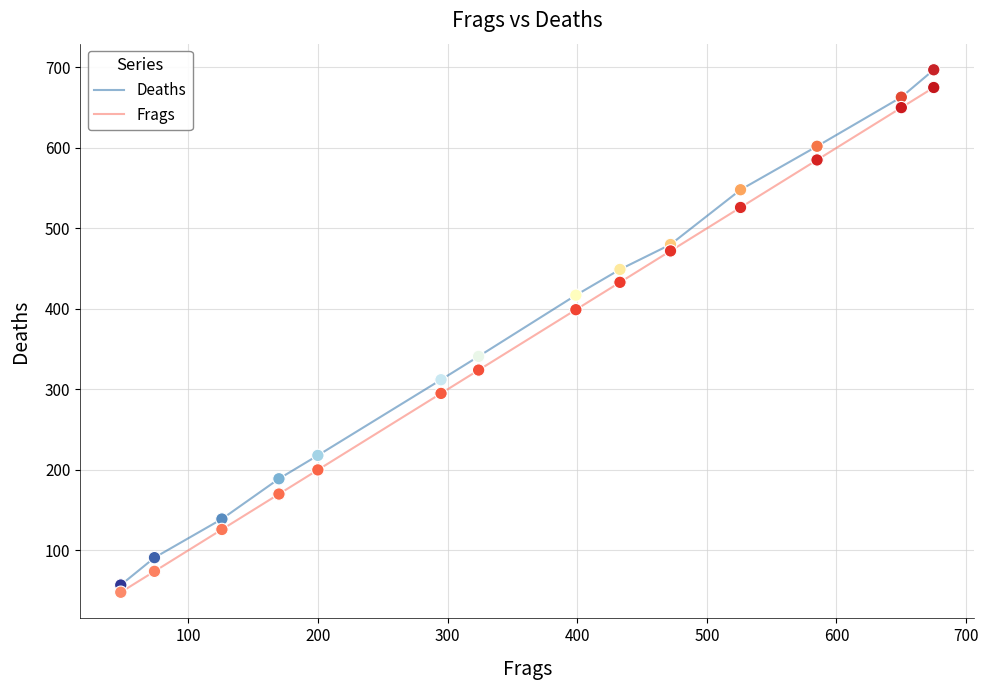

At how many categories does at least one series exceed 460?

5